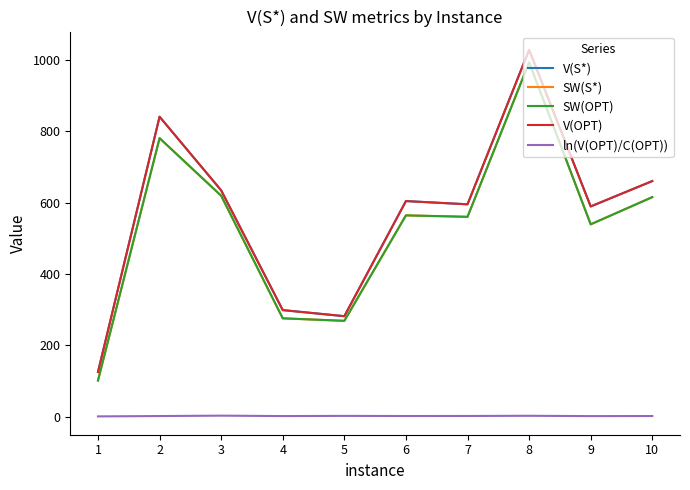

Is this an area chart (filled region under the line)?

No